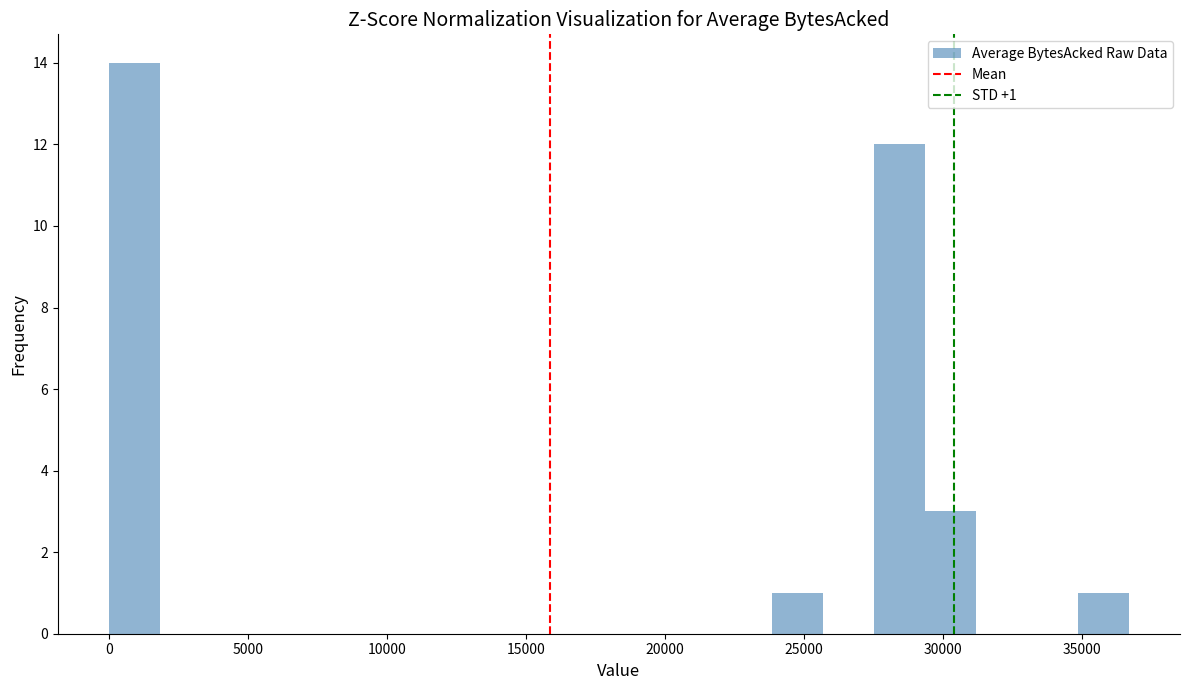

Around what value on the x-axis is the tallest bar? Give the approximate position of its centre, as read against the axis.

1000